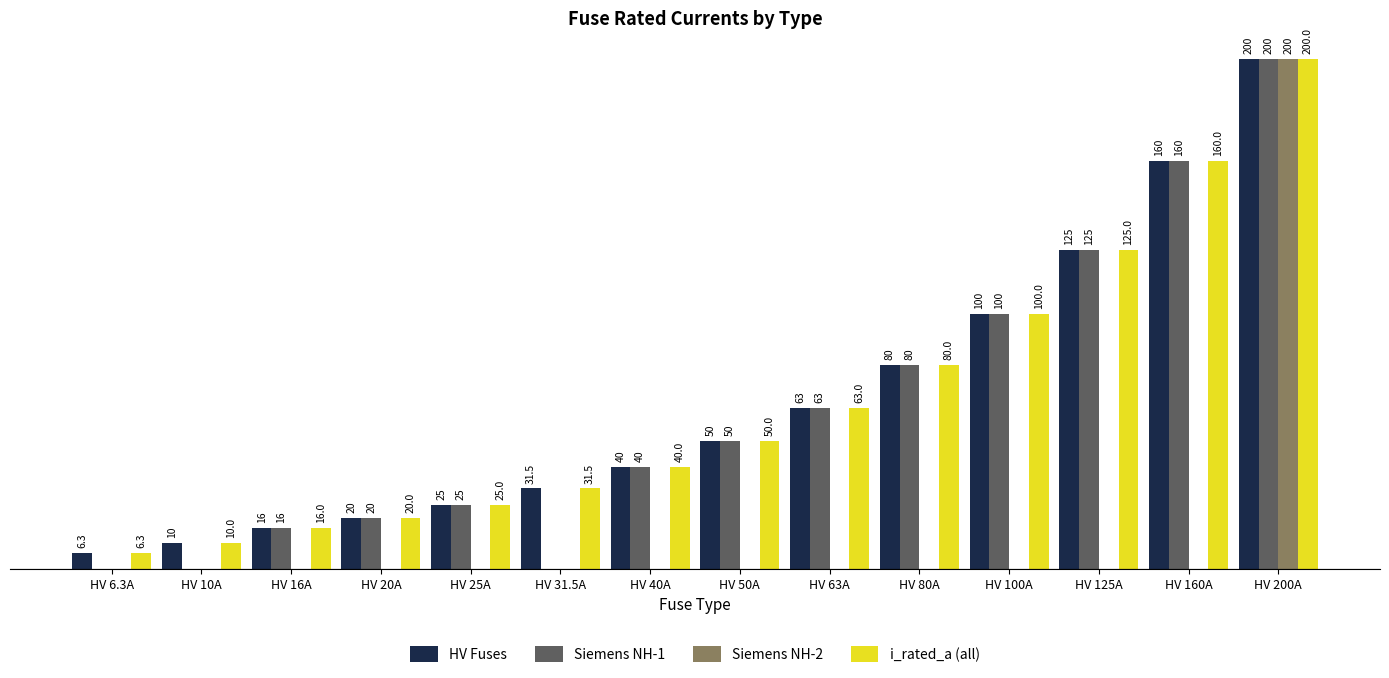

Read the Siemens NH-1 value at HV 16A.

16.0